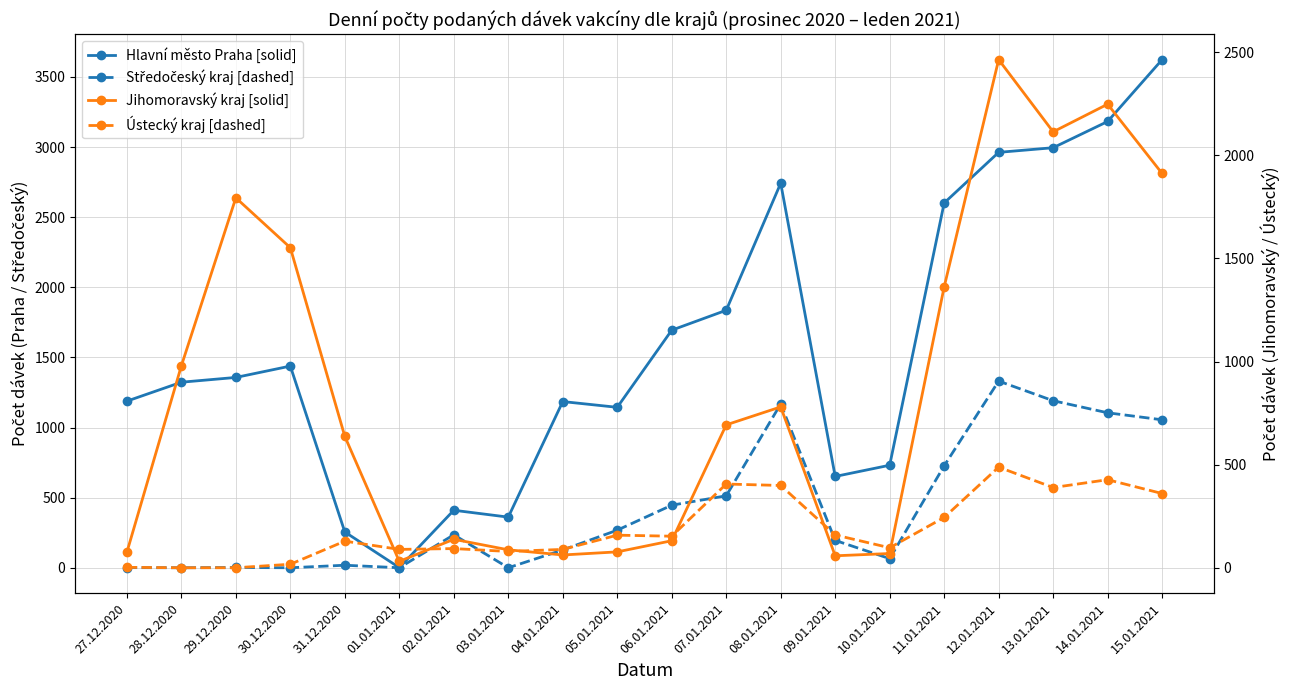

Between 06.01.2021 and 03.01.2021, which is larger?

06.01.2021